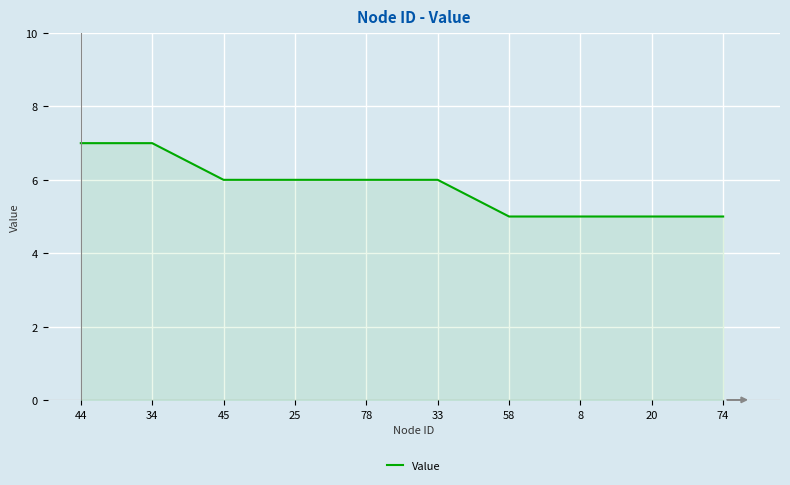

What is the ratio of the value at 20 to the value at 74?

1.0